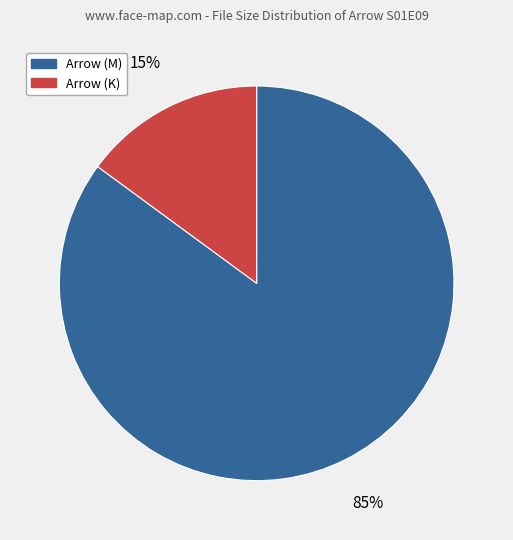

What is the ratio of the value at Arrow (M) to the value at Arrow (K)?

5.7